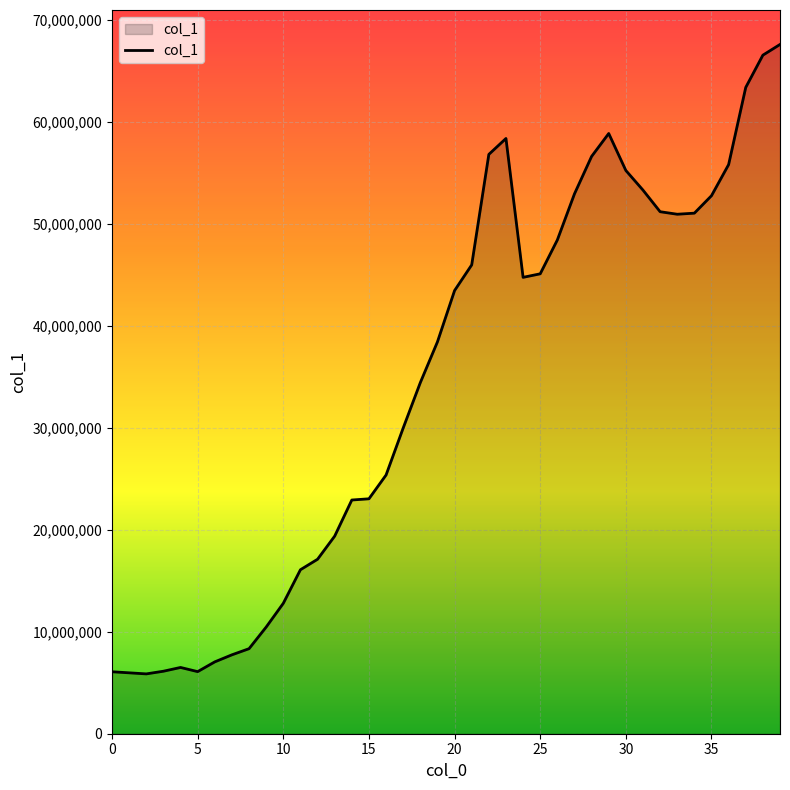

What is the smallest value displayed?

5866162.6